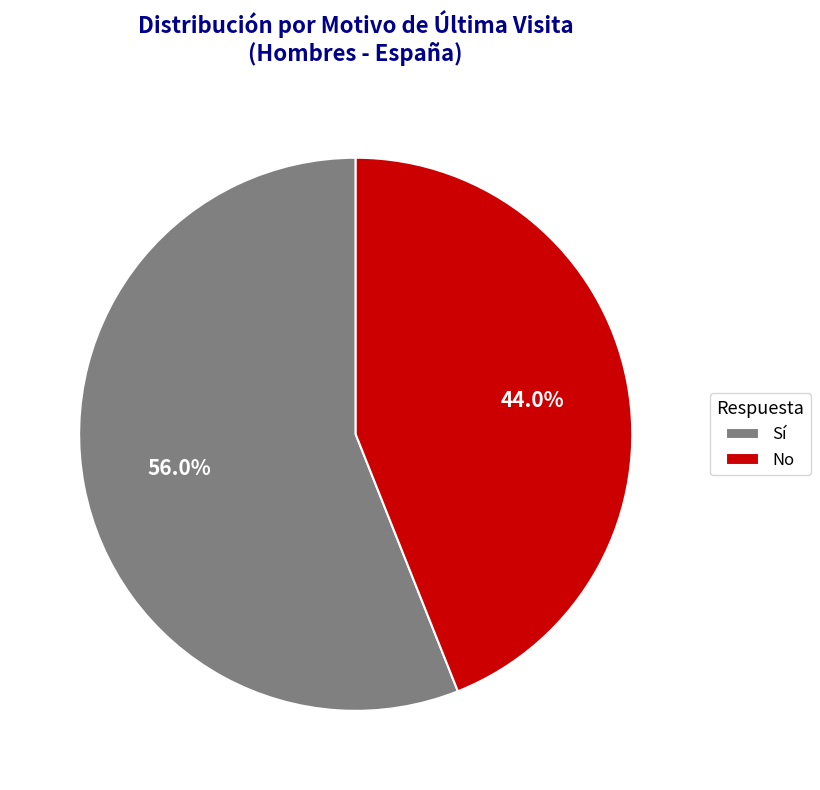

Which slice represents more than half of the pie?

Sí